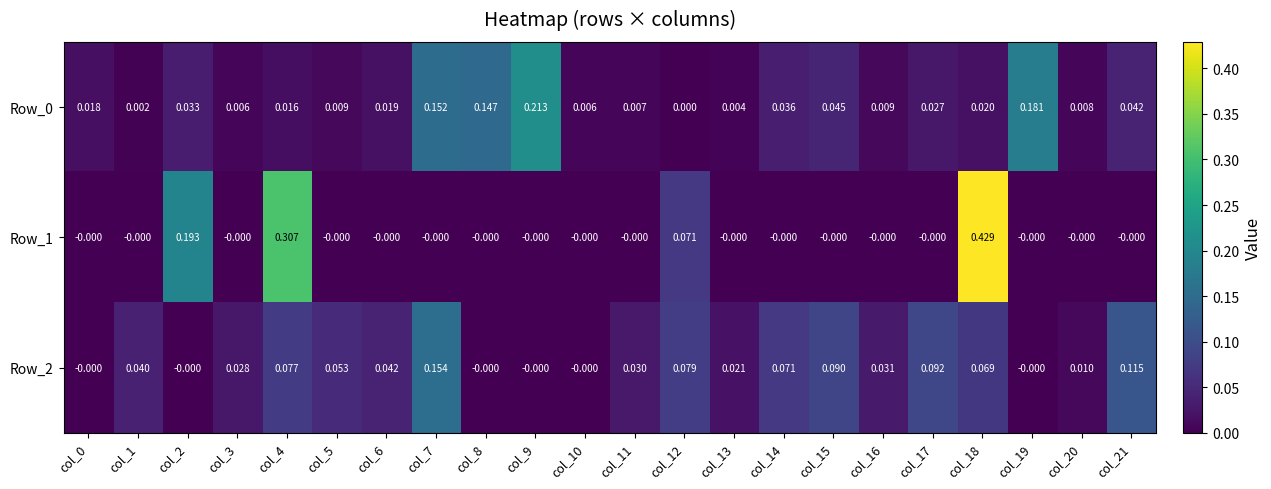

Is the value of Row_1 at col_14 greater than the value of Row_2 at col_21?

No